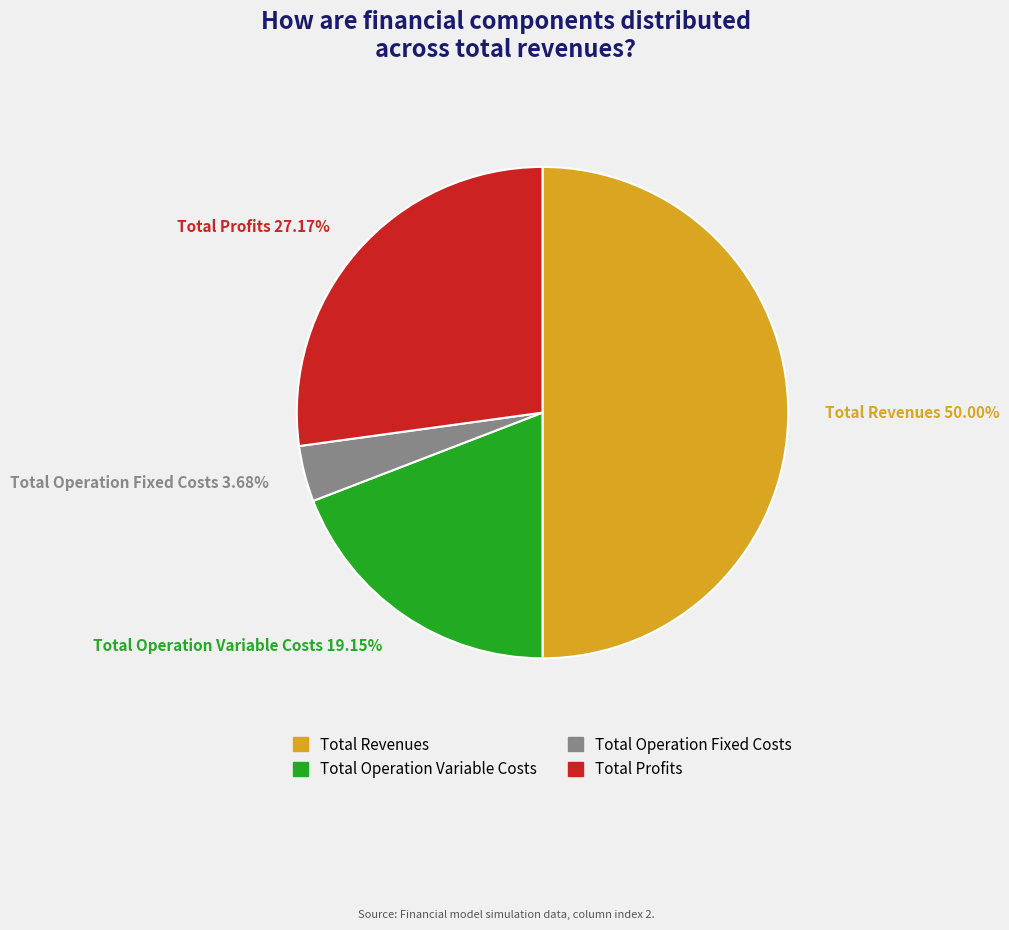

Count the number of slices in the pie.

4